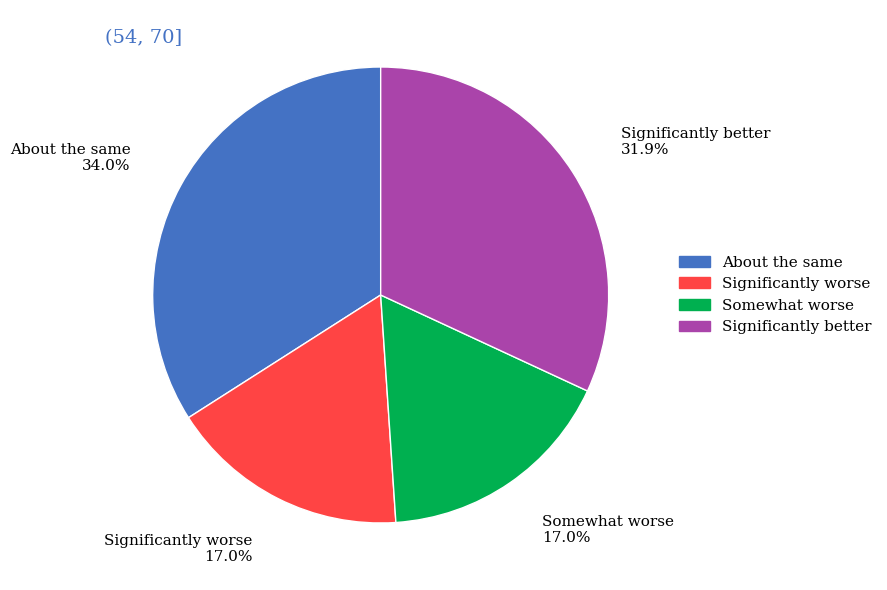

How many slices are in this pie chart?

4